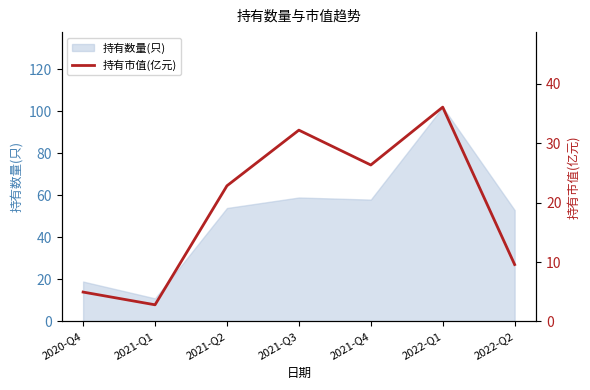

What is the difference between the maximum and second lowest values?

31.1